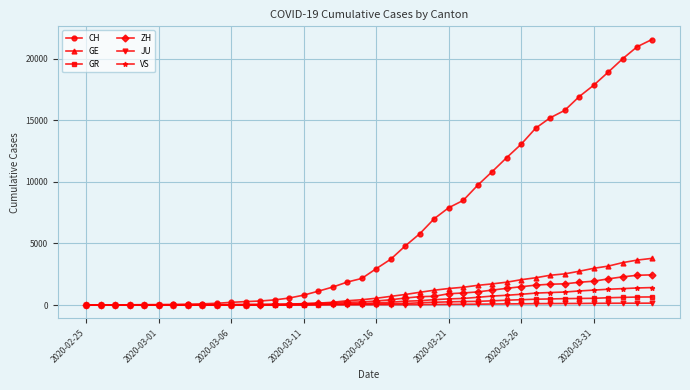

Which series has the largest total across all categories?

CH